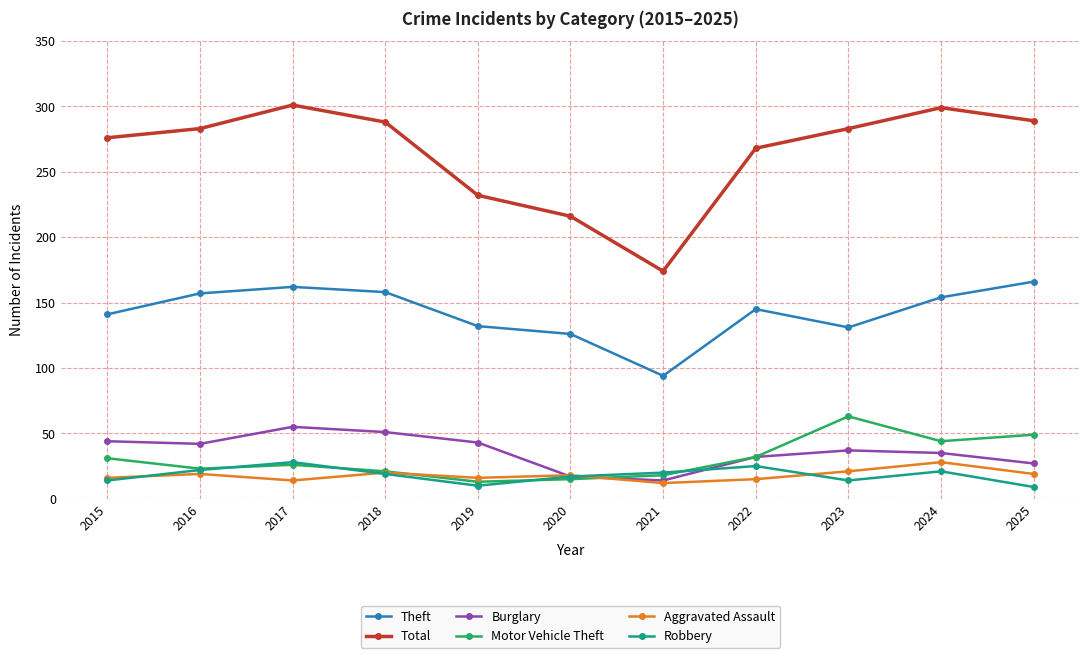

Where does the Burglary series first go above 37?

2015